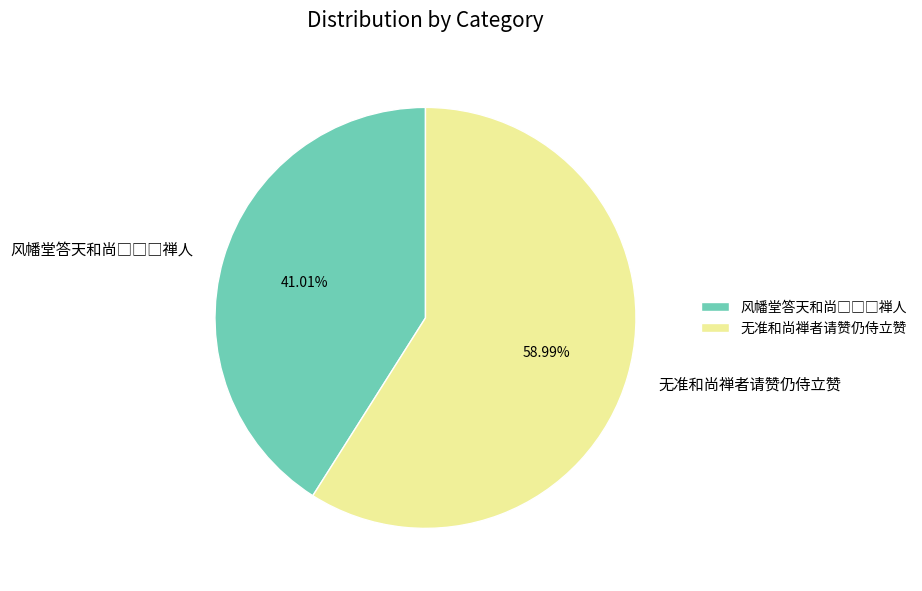

What is the largest slice in the pie chart?

无准和尚禅者请赞仍侍立赞